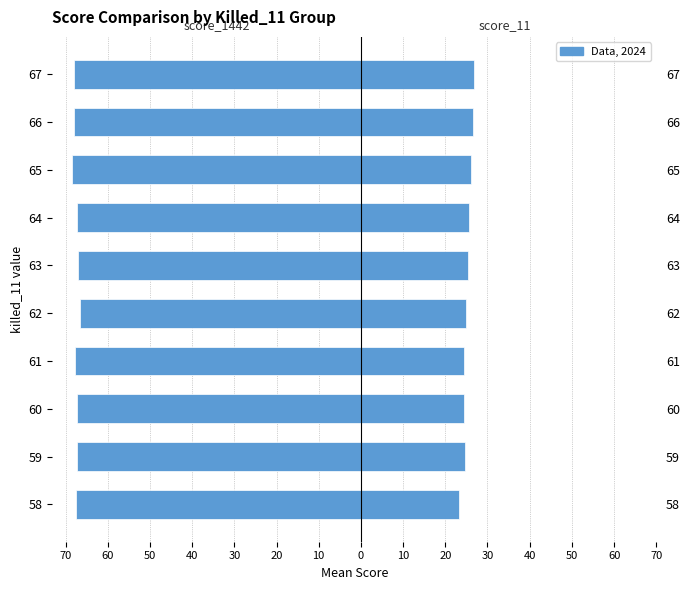

What is the average value of the score_11 series?

25.2